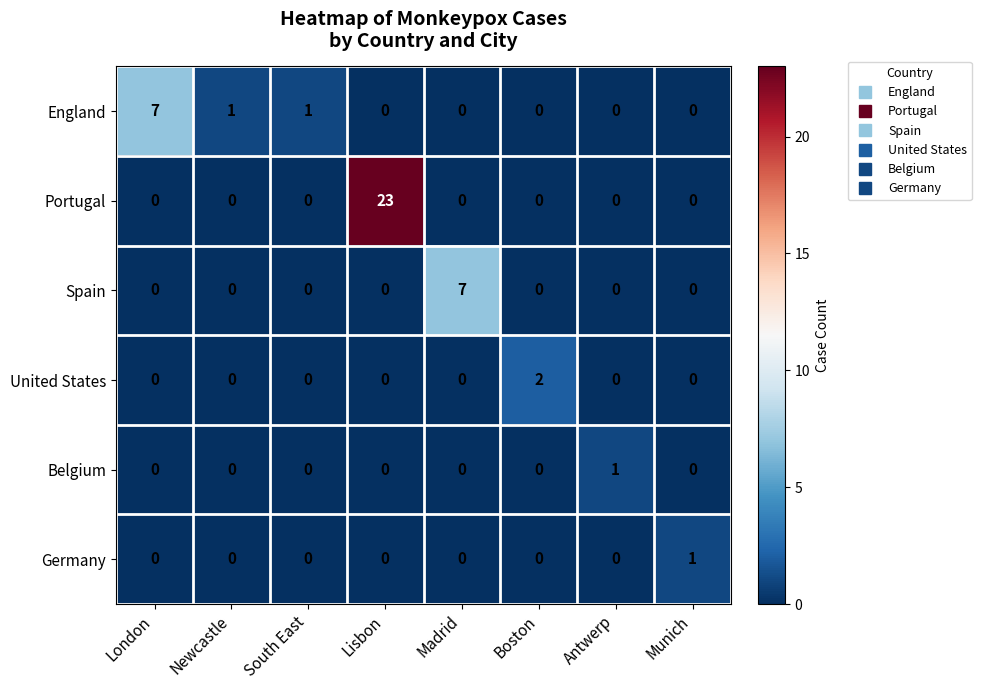

What is the spread (max minus min) of values at Newcastle?

1